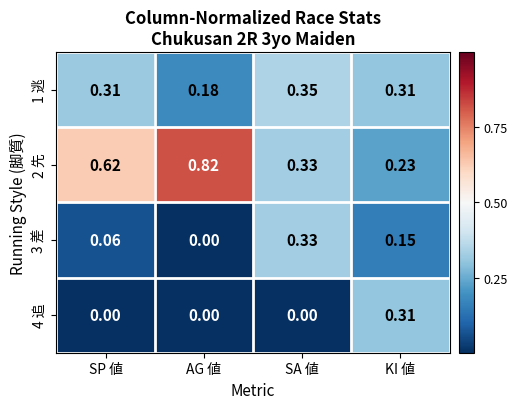

At which label is 2 先 closest to 0?

KI 値